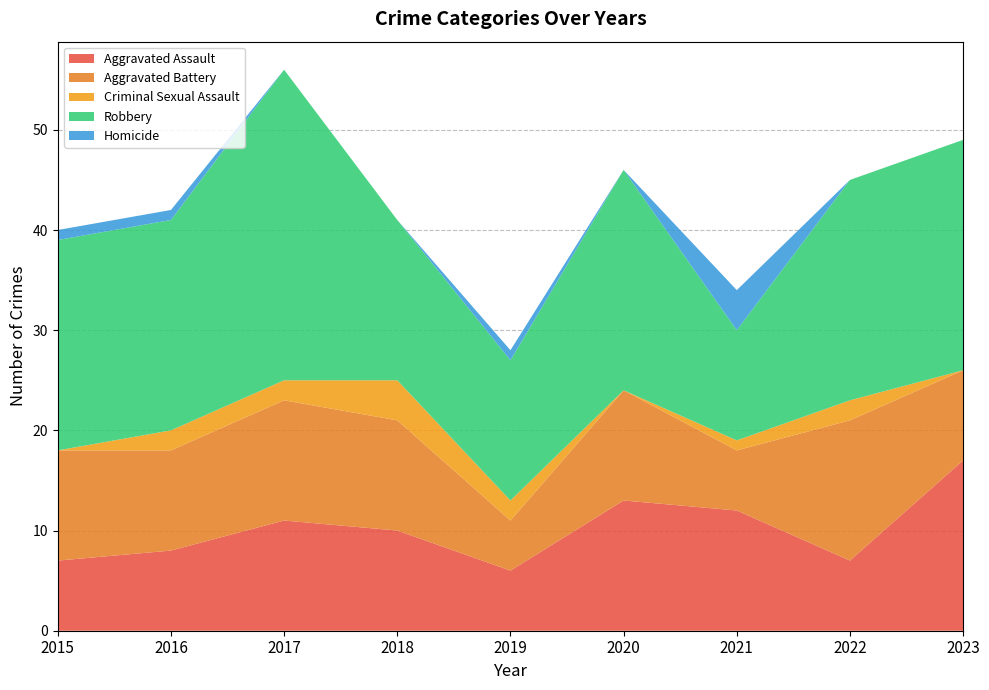

Reading left to right, what are all the values shown in this chart?

Aggravated Assault: 7	8	11	10	6	13	12	7	17
Aggravated Battery: 11	10	12	11	5	11	6	14	9
Criminal Sexual Assault: 0	2	2	4	2	0	1	2	0
Robbery: 21	21	31	16	14	22	11	22	23
Homicide: 1	1	0	0	1	0	4	0	0